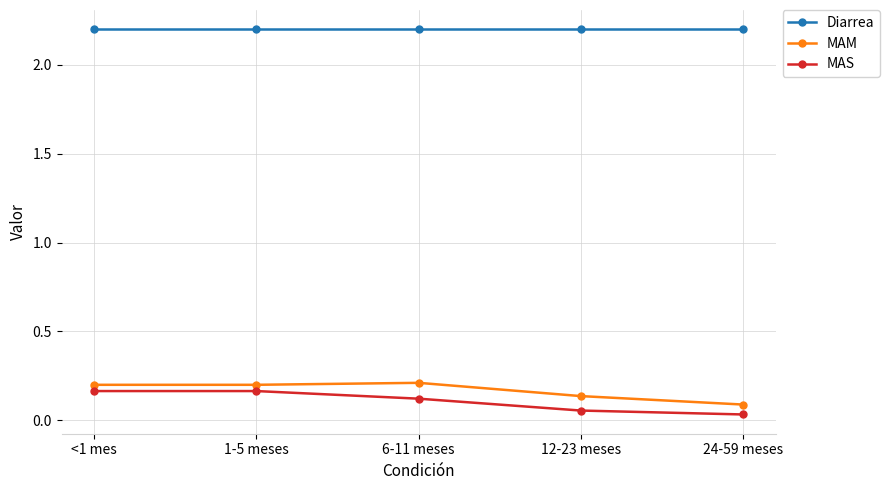

Which series has the largest total across all categories?

Diarrea